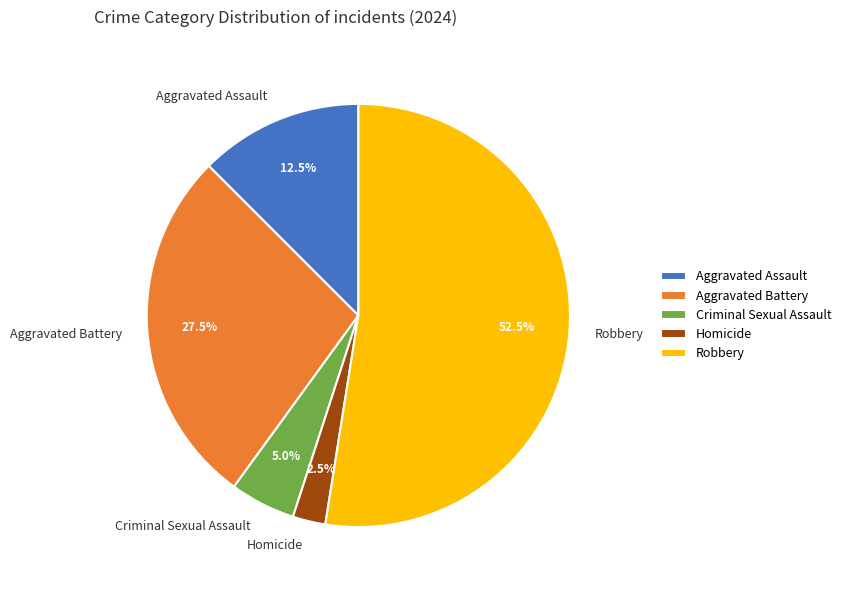

Which slice is the largest?

Robbery